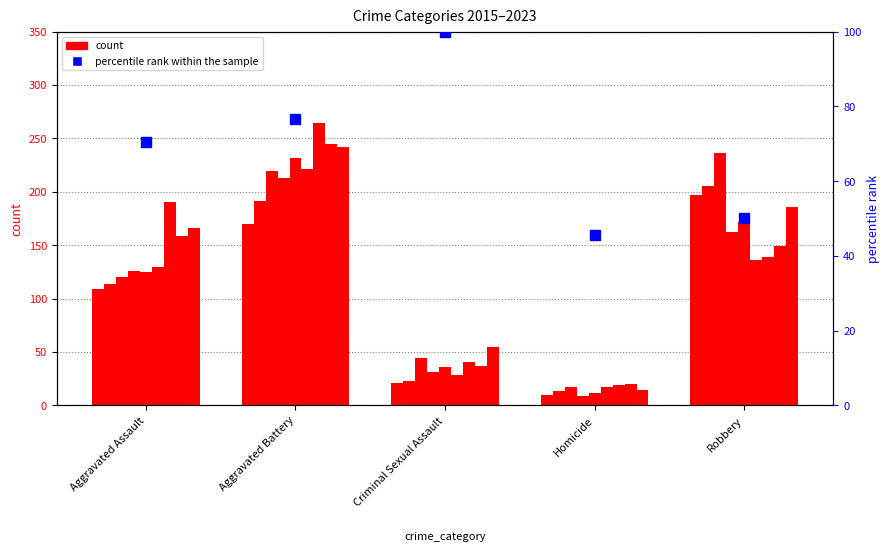

Count the number of values greater than 70.

3